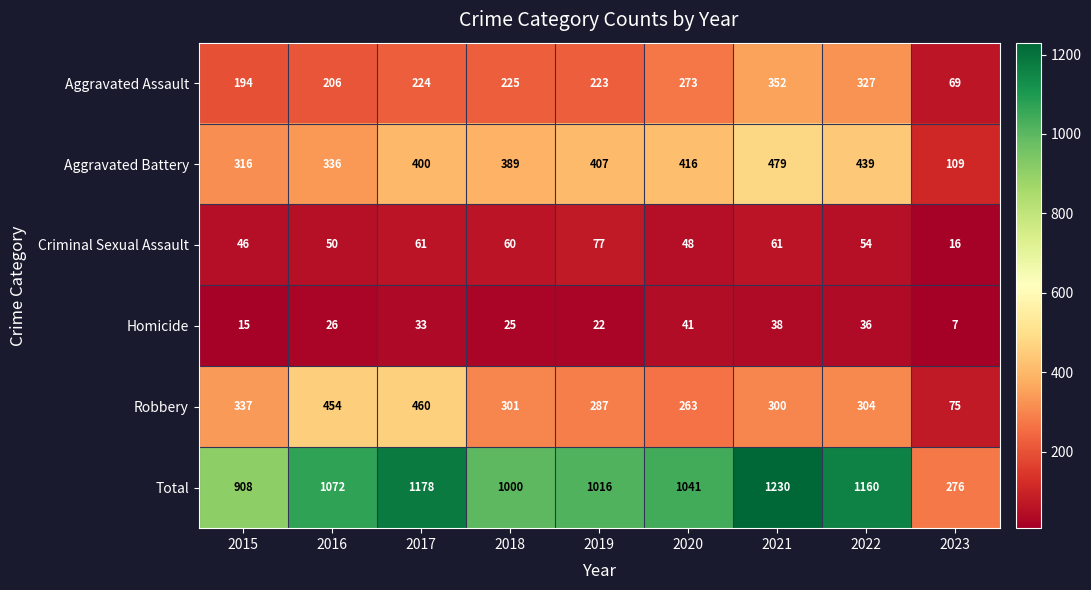

Between 2021 and 2022, which series saw the biggest shift?

Total